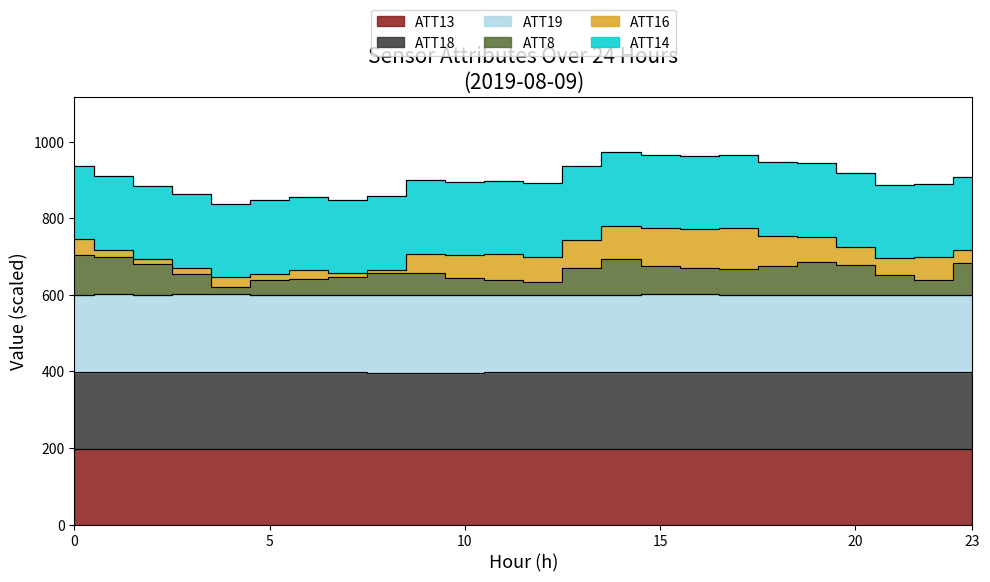

Is the value of ATT18 at 22 greater than the value of ATT13 at 15?

Yes